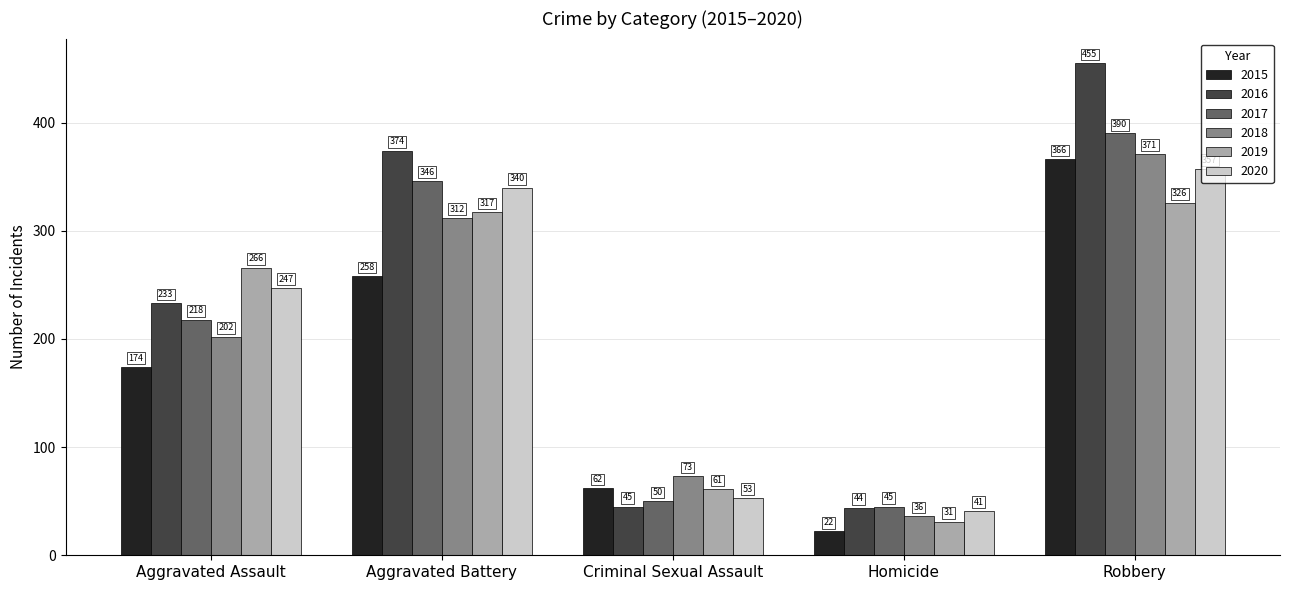

Read the 2015 value at Aggravated Battery.

258